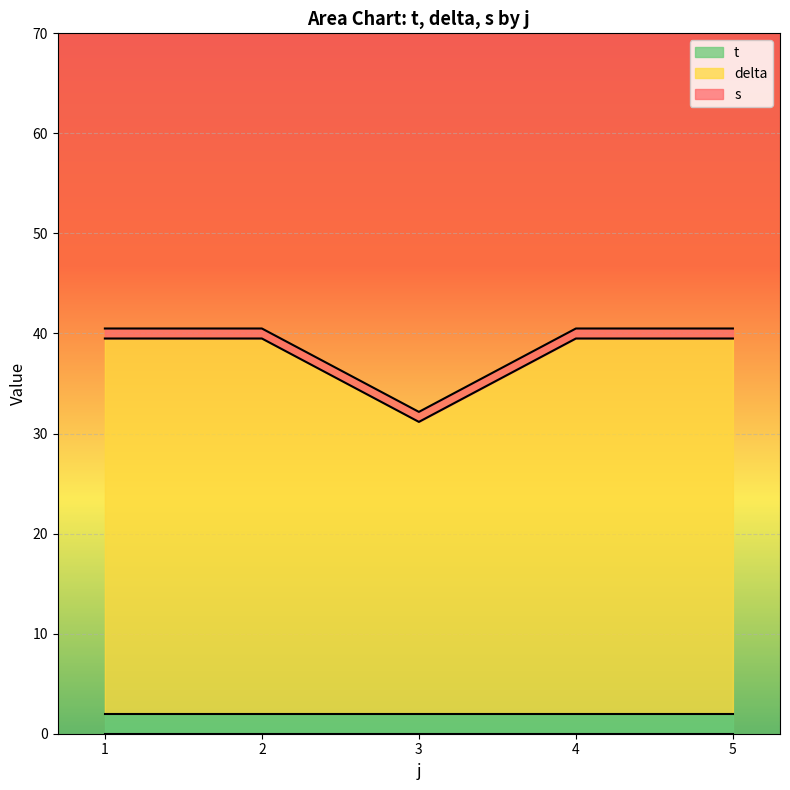

Which category has the highest value across all series?

2